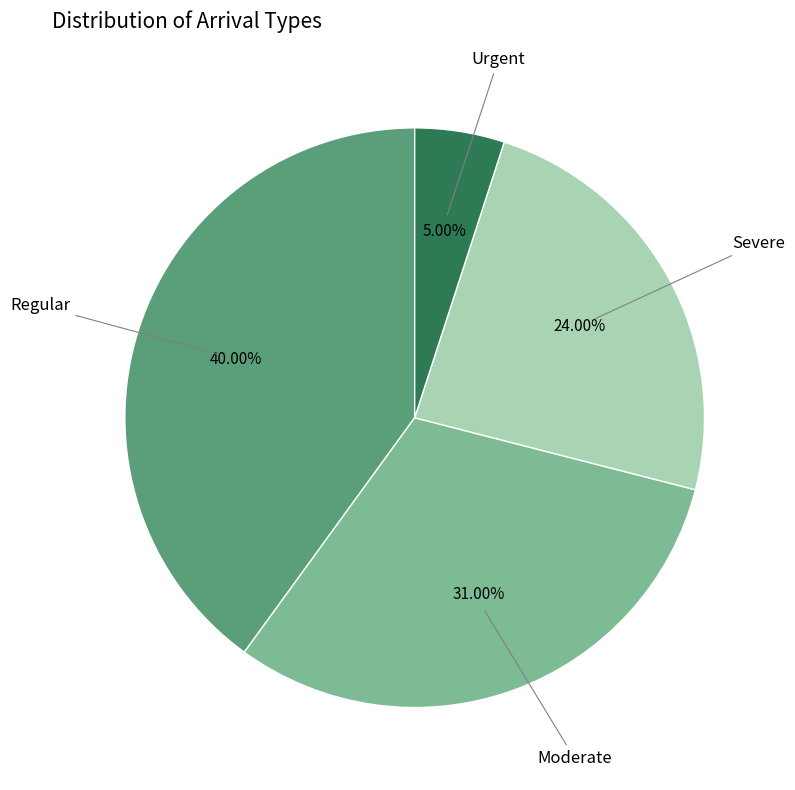

True or false: Regular accounts for 52% of the total.

False